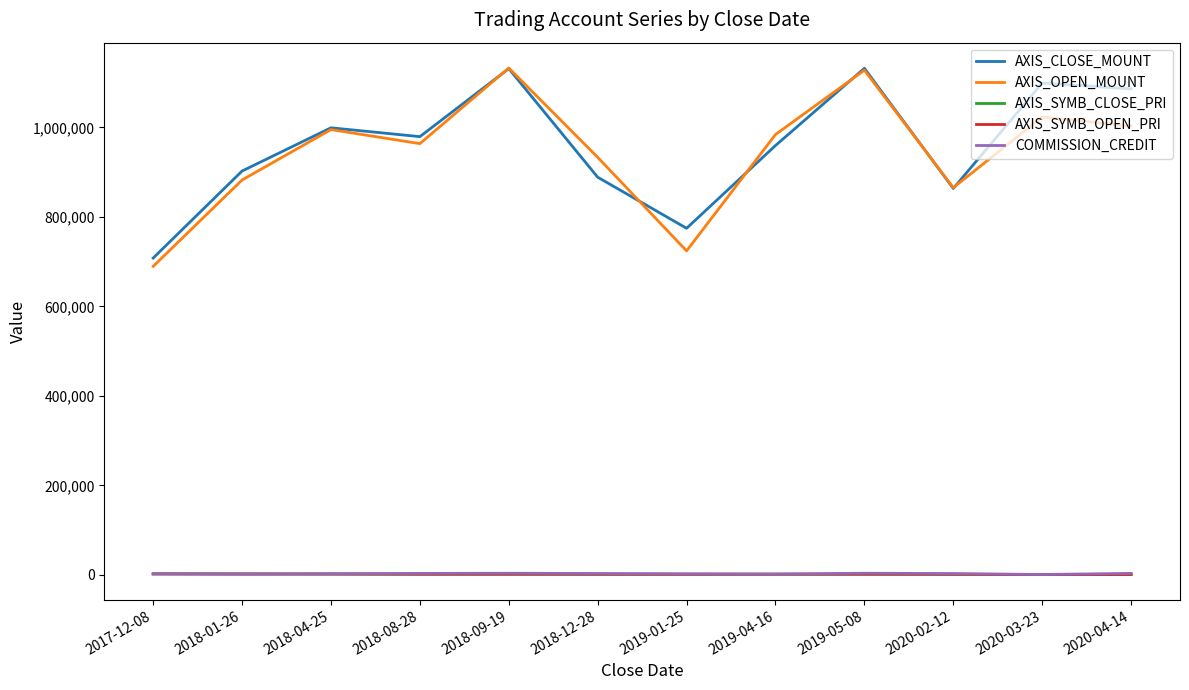

Is the value of AXIS_OPEN_MOUNT at 2019-04-16 greater than the value of AXIS_SYMB_CLOSE_PRI at 2020-02-12?

Yes